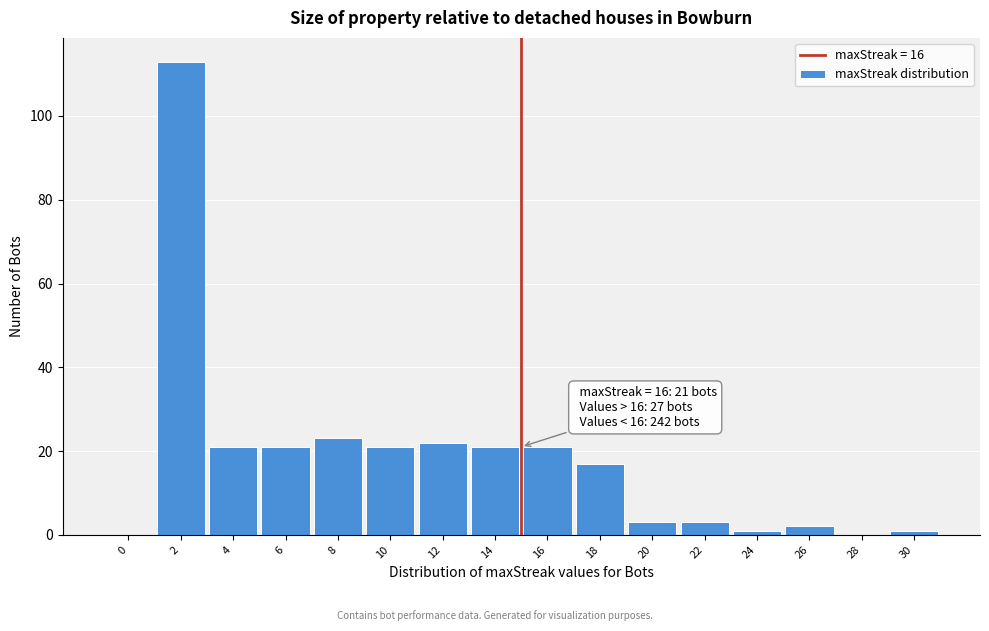

Reading right to left, extract all data points from this chart.

30=1	28=0	26=2	24=1	22=3	20=3	18=17	16=21	14=21	12=22	10=21	8=23	6=21	4=21	2=113	0=0